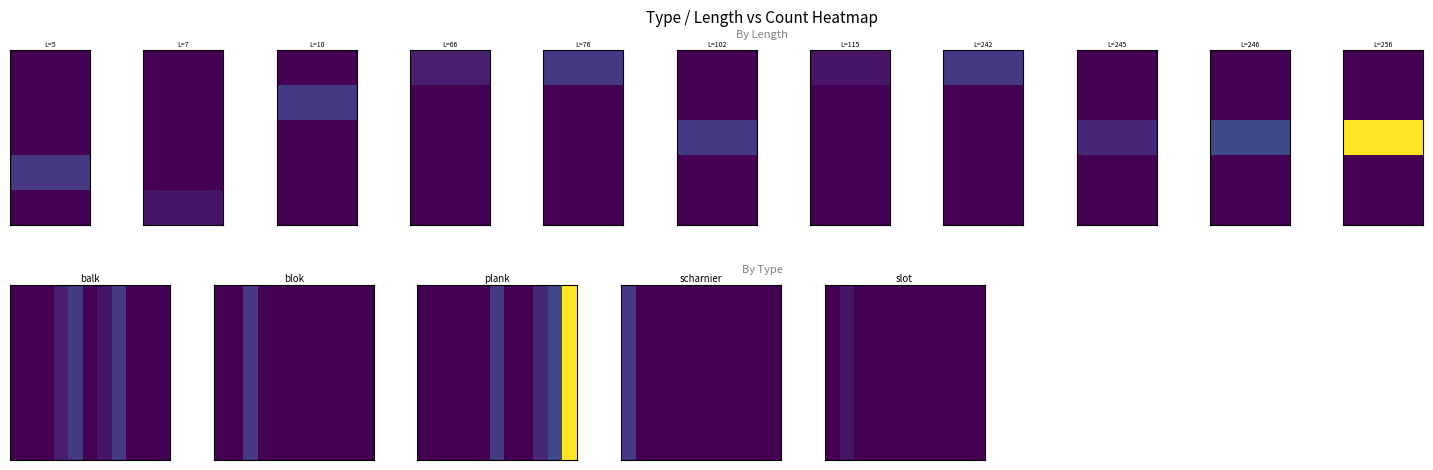

Count the number of data series in this chart.

1